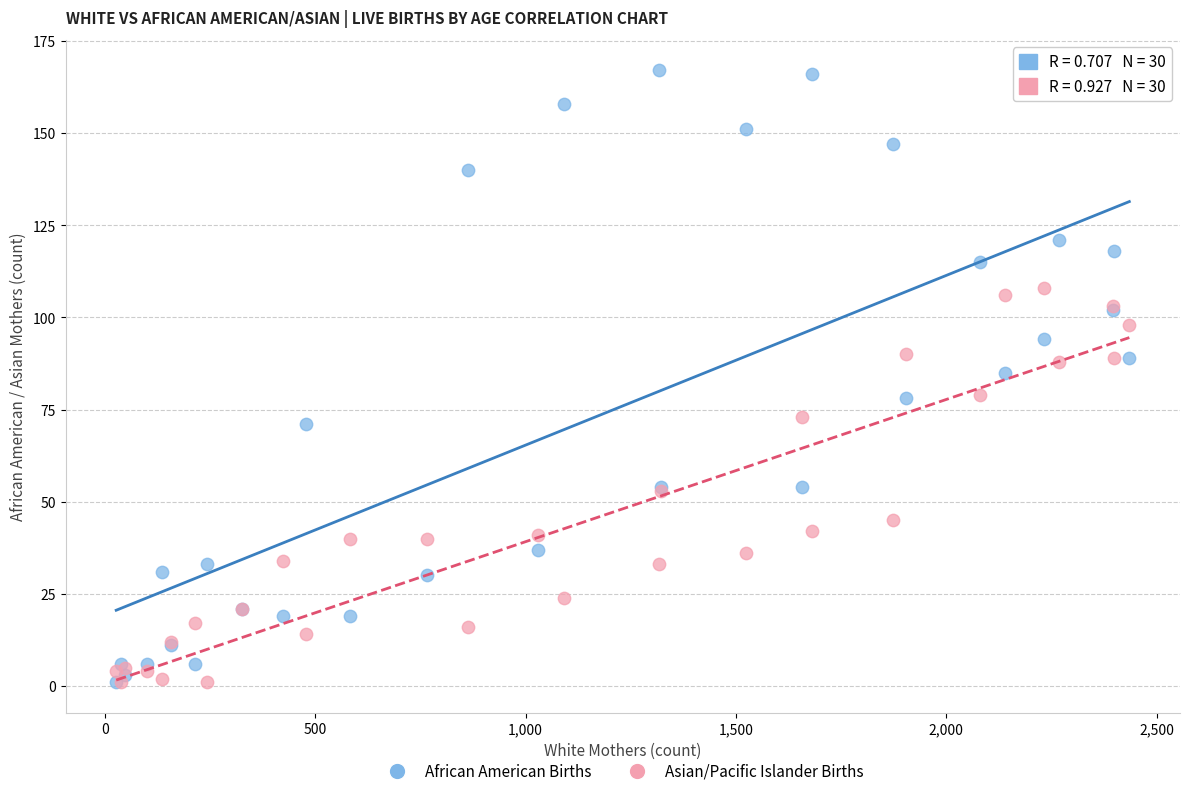

Which series contains the highest Y value?

African American Births